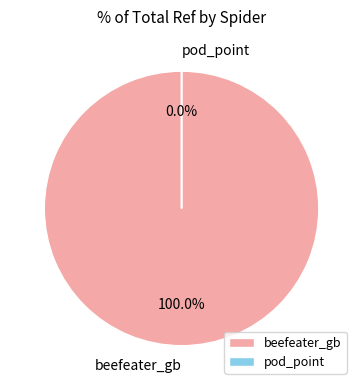

Is there any slice that represents more than half of the pie?

Yes